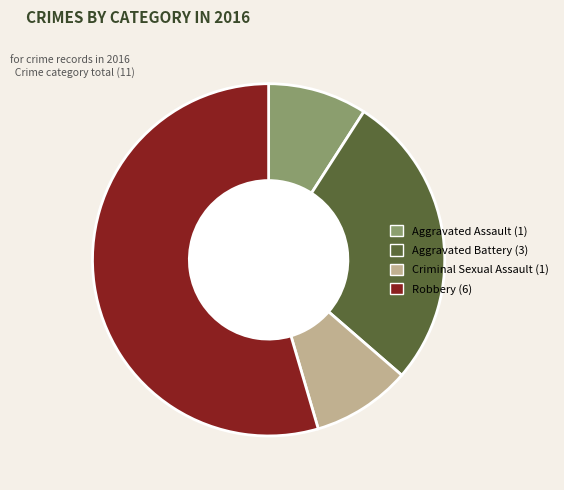

Is it true that Criminal Sexual Assault is 9% of the pie?

True